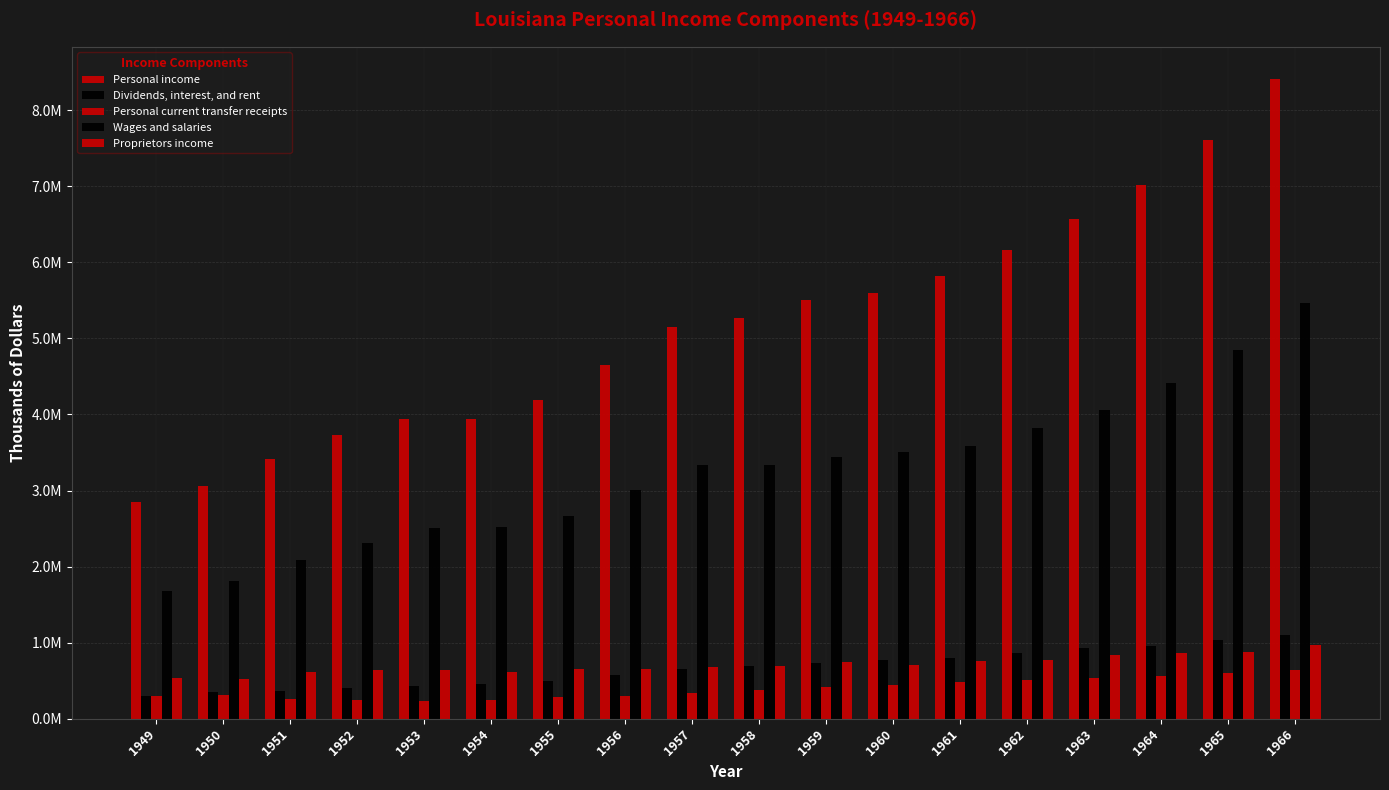

What is the difference between the maximum and second lowest values in the Wages and salaries series?

3653131